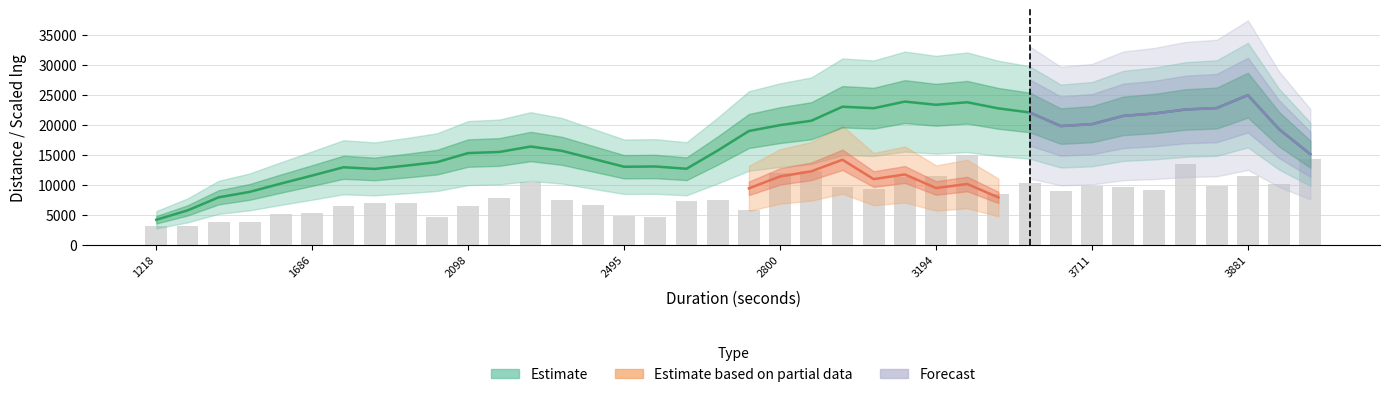

The chart shows a value of 6671.0 at 2434. True or false?

True